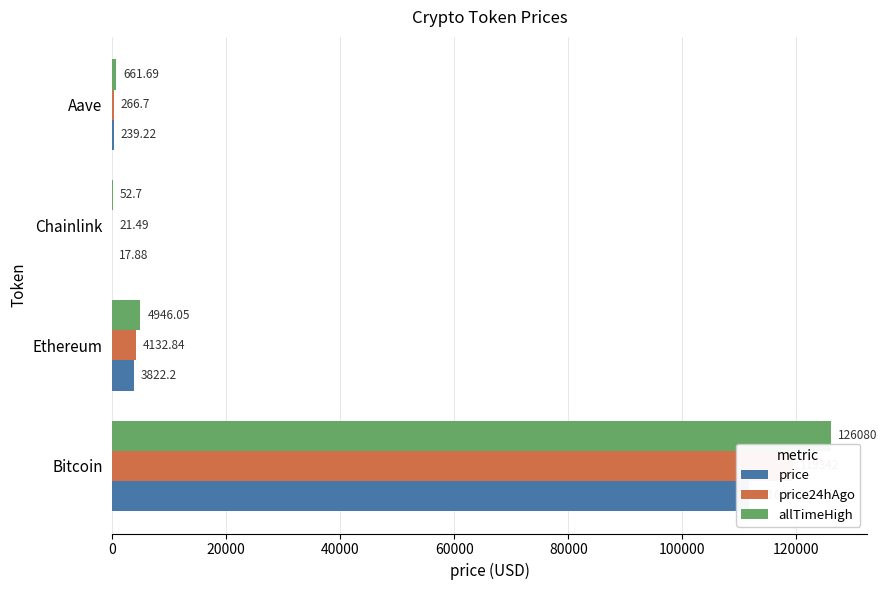

Which series has the largest range (max minus min)?

allTimeHigh